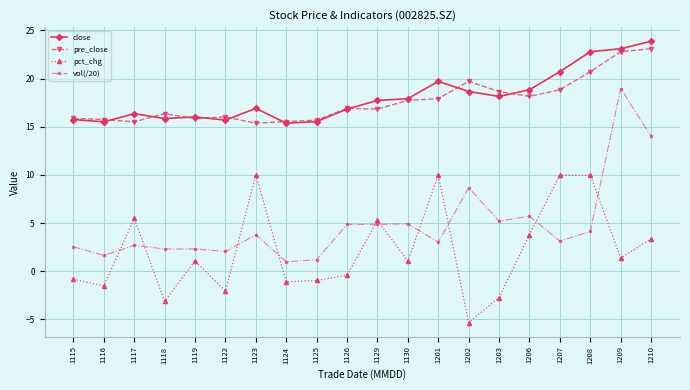

At which category does pct_chg reach its first local peak?

1117